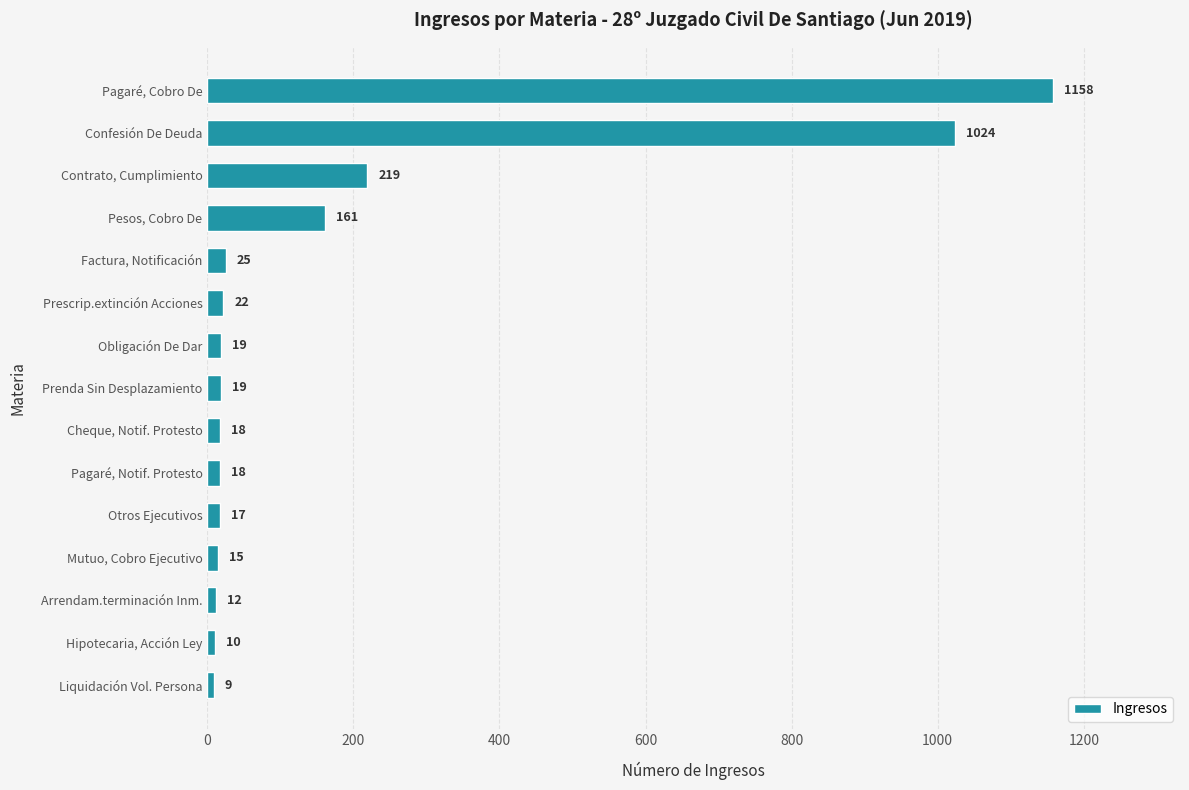

What is the difference between the maximum and minimum values?

1149